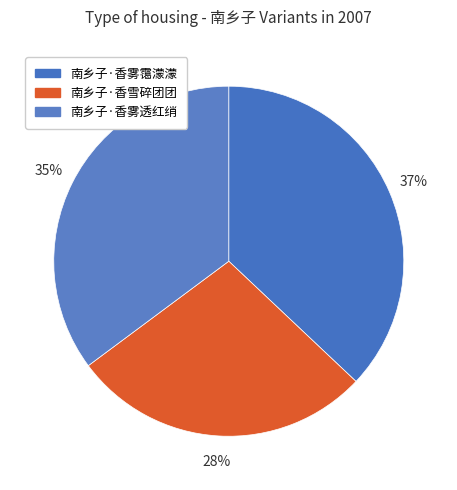

Combined, what portion of the pie is 南乡子·香雪碎团团 and 南乡子·香雾透红绡?

63.0%